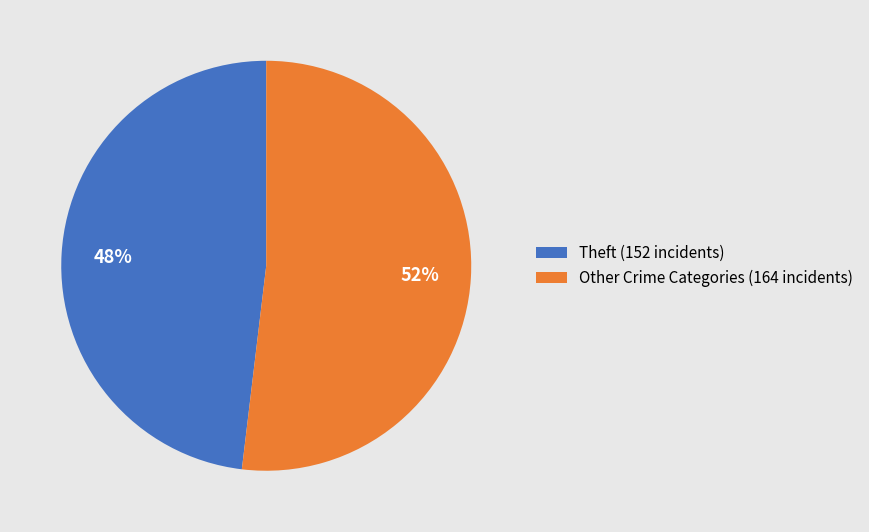

Which has a higher value, Theft (152 incidents) or Other Crime Categories (164 incidents)?

Other Crime Categories (164 incidents)